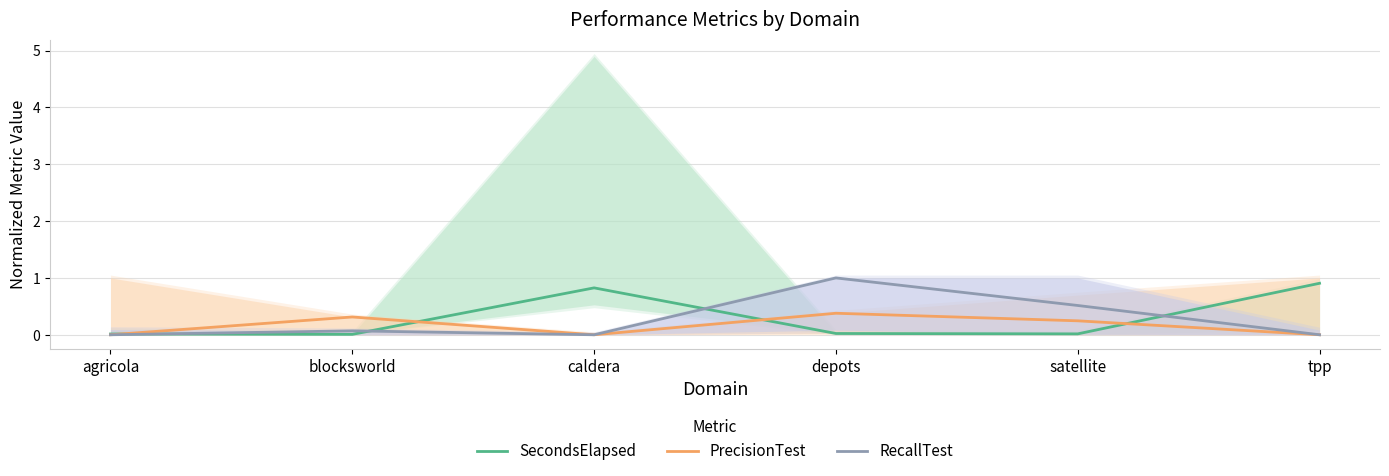

At satellite, list the series in order from smallest to largest.

SecondsElapsed, PrecisionTest, RecallTest